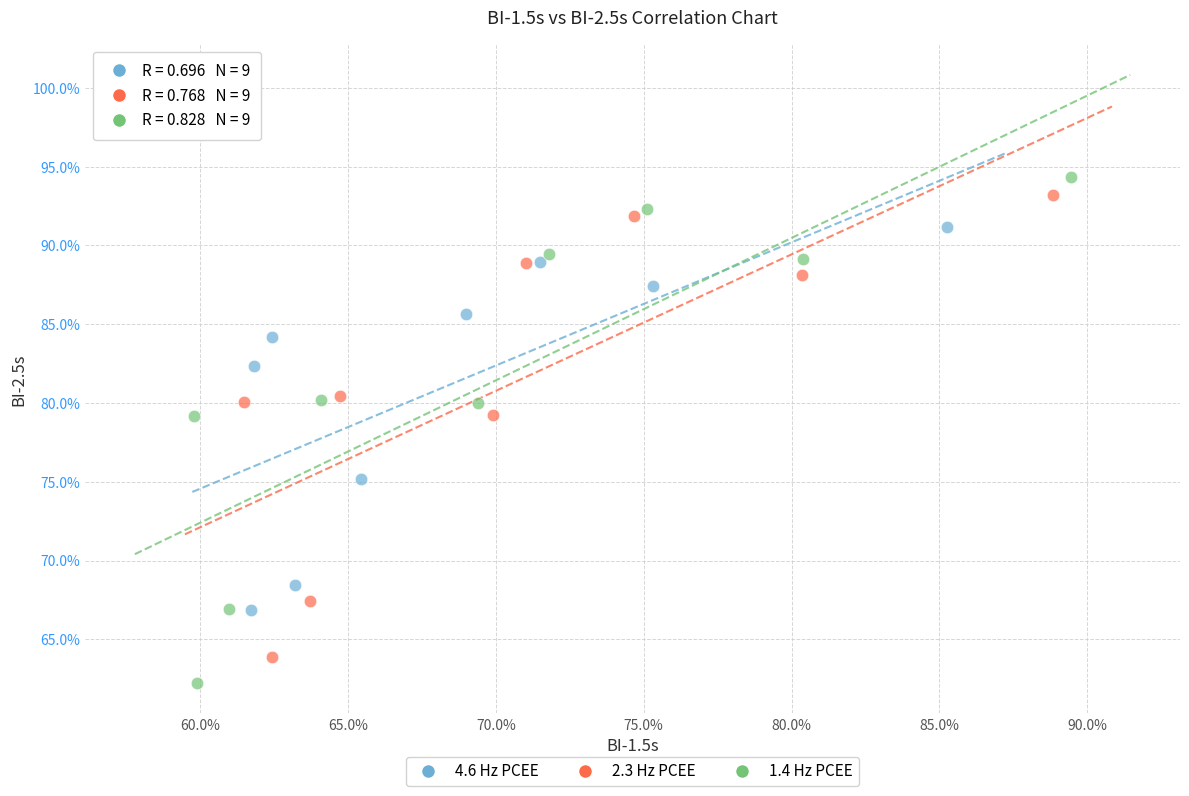

What are all the series names shown in the legend?

4.6 Hz PCEE, 2.3 Hz PCEE, 1.4 Hz PCEE